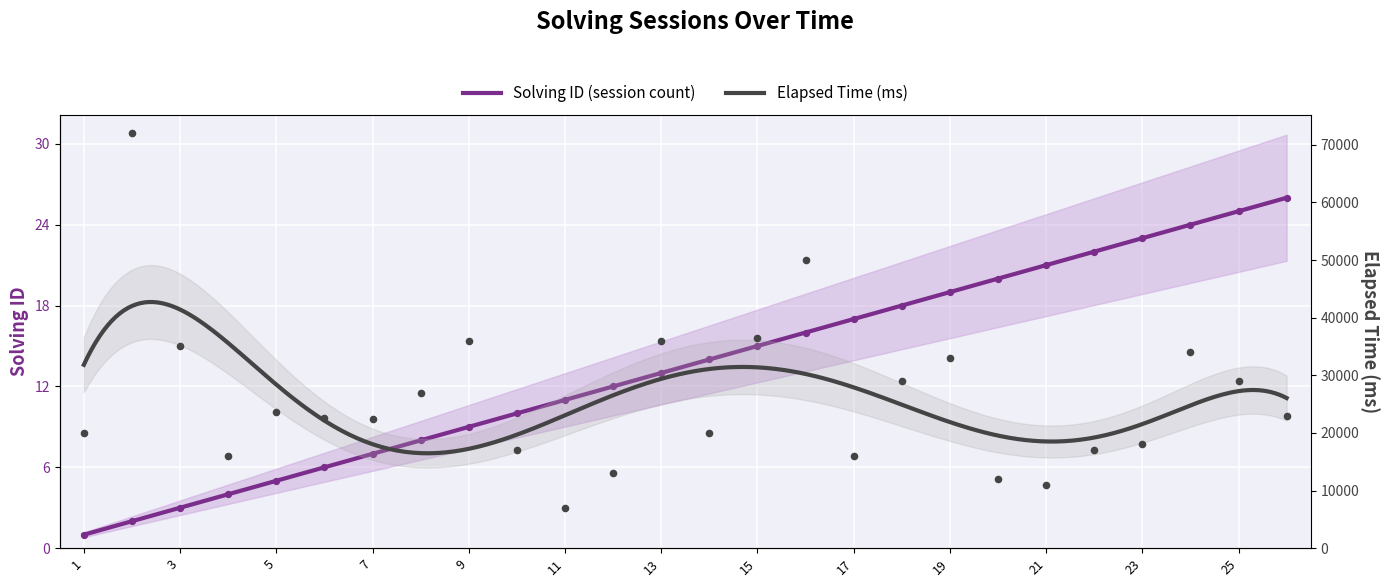

Which series contains the highest Y value?

elapsed_time